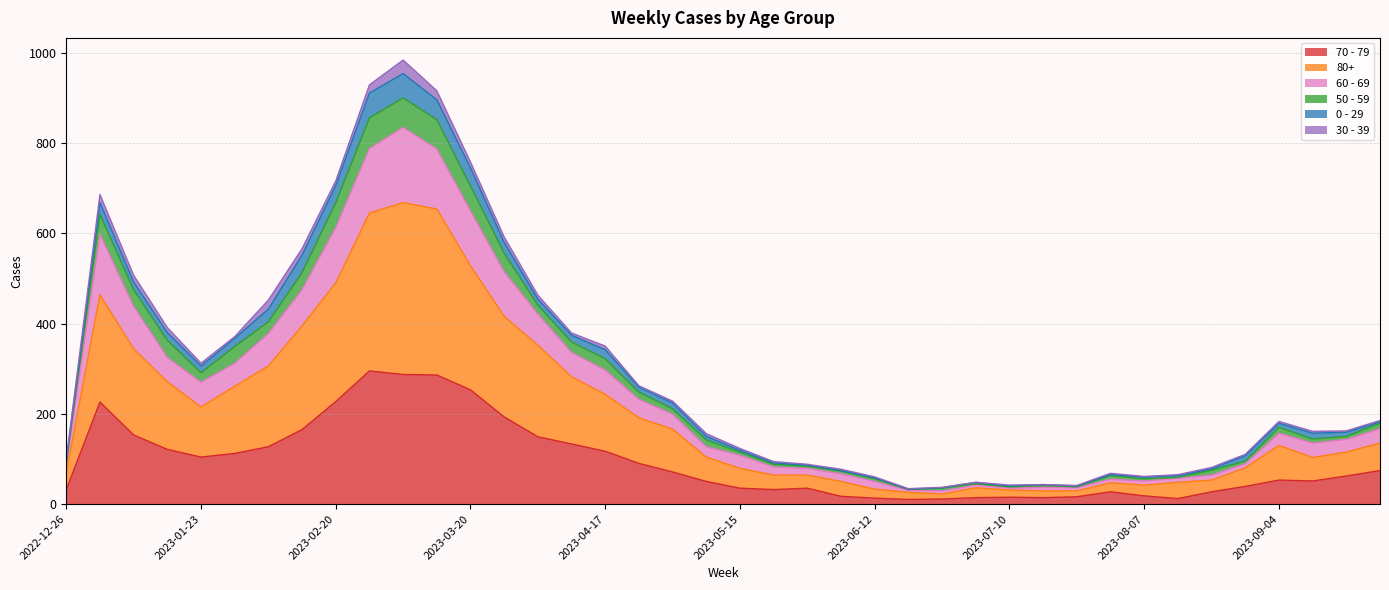

How many lines are shown in the chart?

6